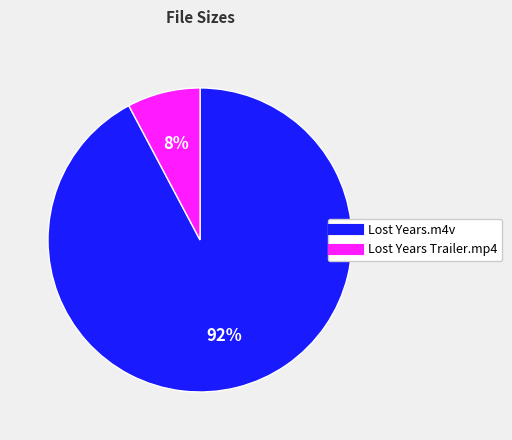

Which category accounts for the majority?

Lost Years.m4v